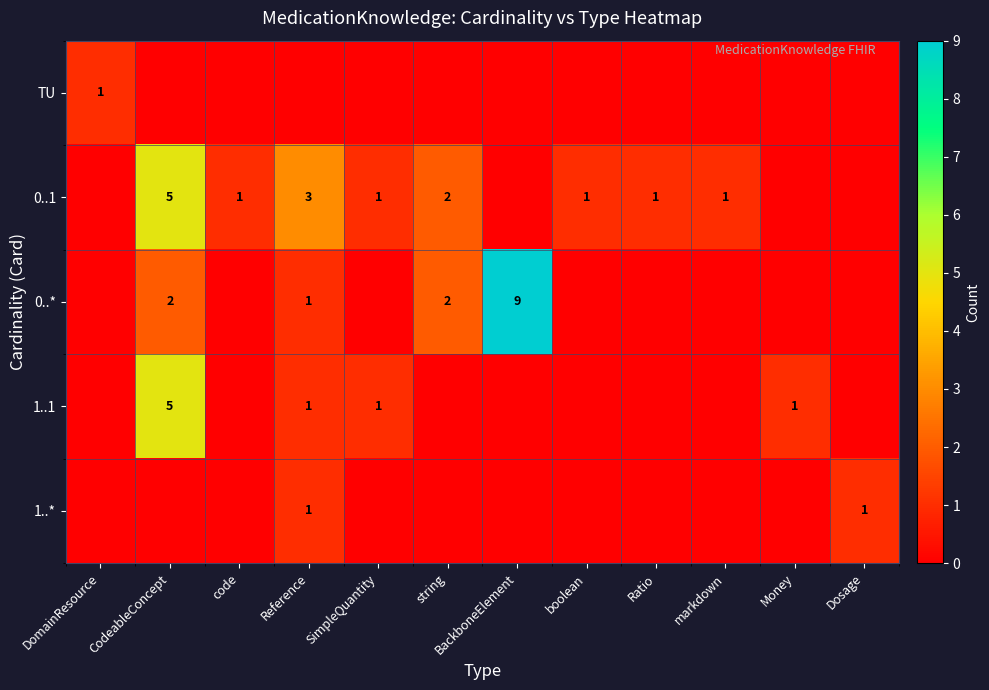

At which label is 1..* closest to 0?

DomainResource